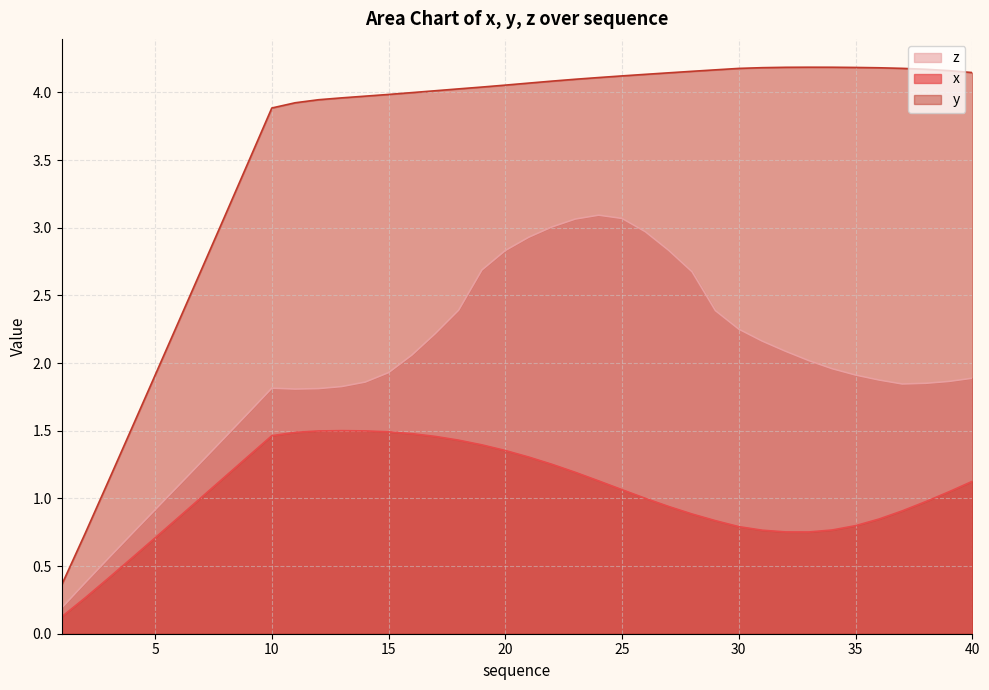

The value of y at 10 is 5.7. True or false?

False